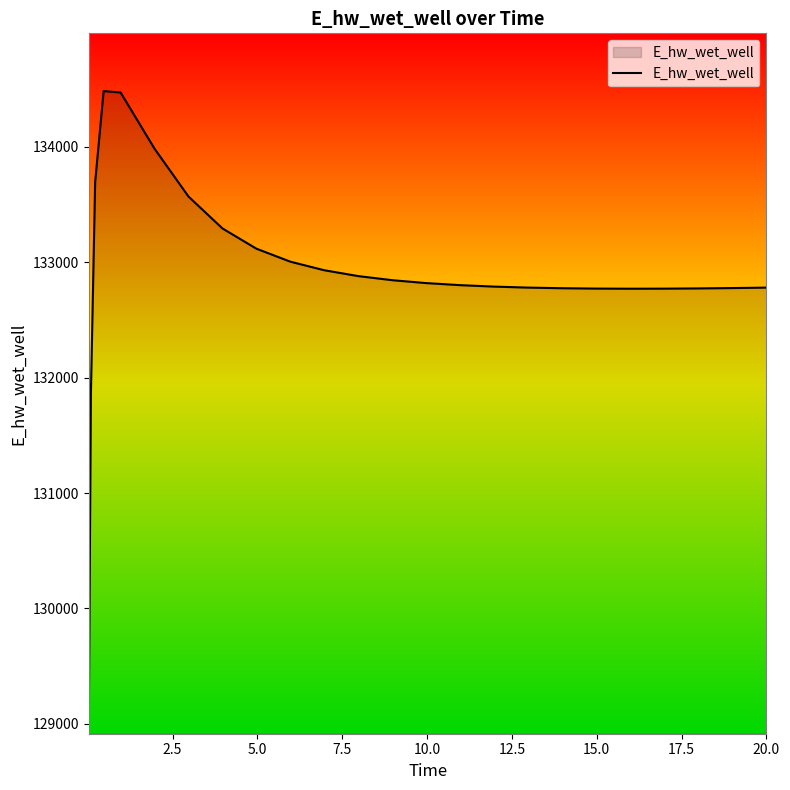

How many lines are shown in the chart?

1